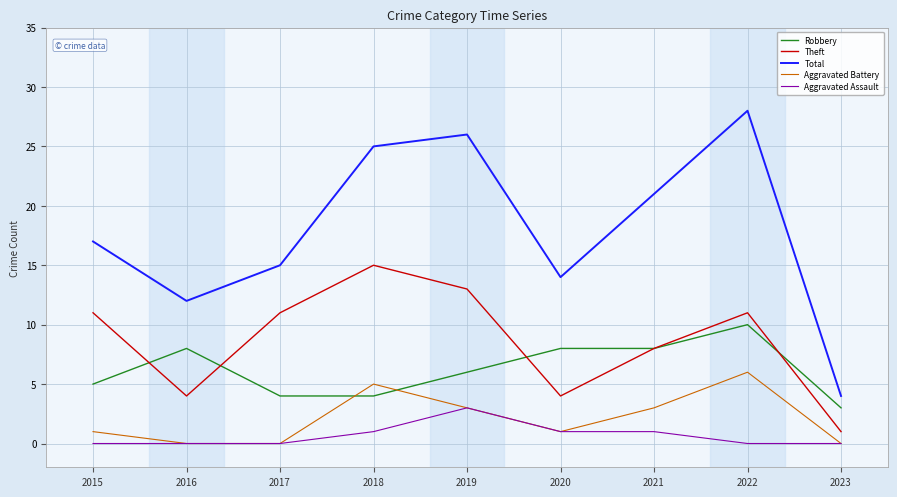

Reading right to left, what are all the values shown in this chart?

Robbery: 3	10	8	8	6	4	4	8	5
Theft: 1	11	8	4	13	15	11	4	11
Total: 4	28	21	14	26	25	15	12	17
Aggravated Battery: 0	6	3	1	3	5	0	0	1
Aggravated Assault: 0	0	1	1	3	1	0	0	0